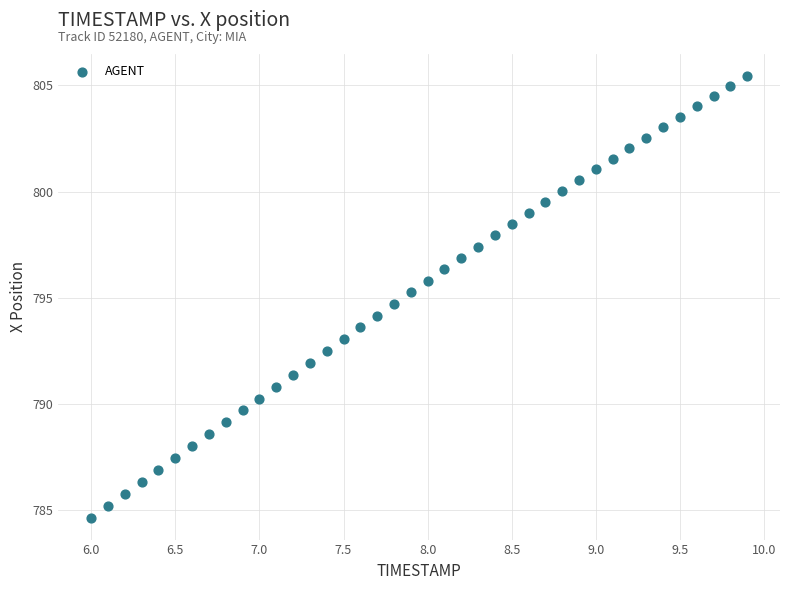

What is the range of X values (max minus min)?

3.9